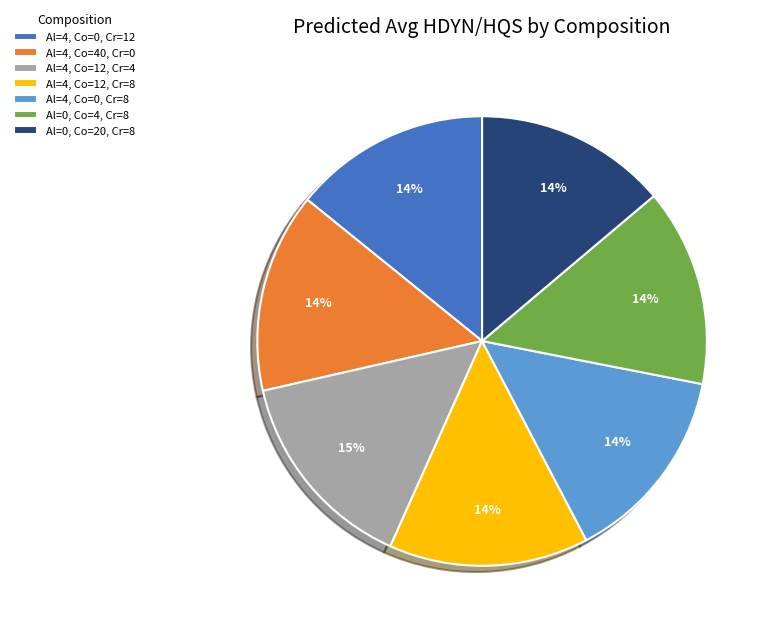

True or false: Al=4, Co=12, Cr=8 accounts for 24% of the total.

False